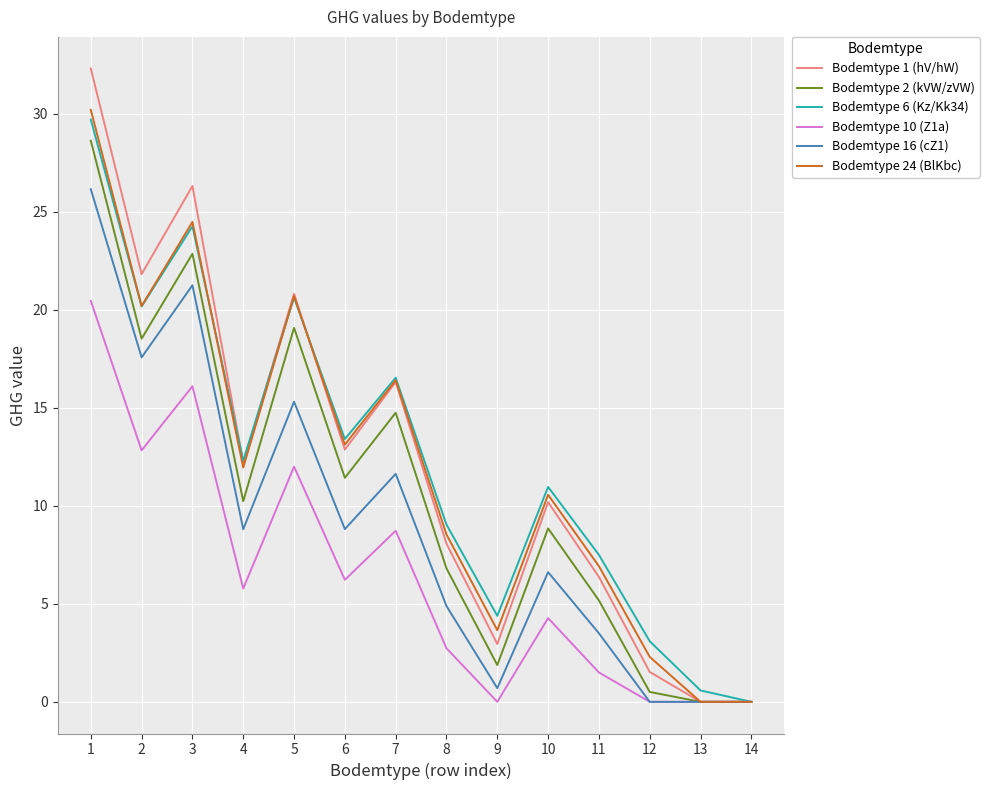

Which series has the largest range (max minus min)?

Bodemtype 1 (hV/hW)